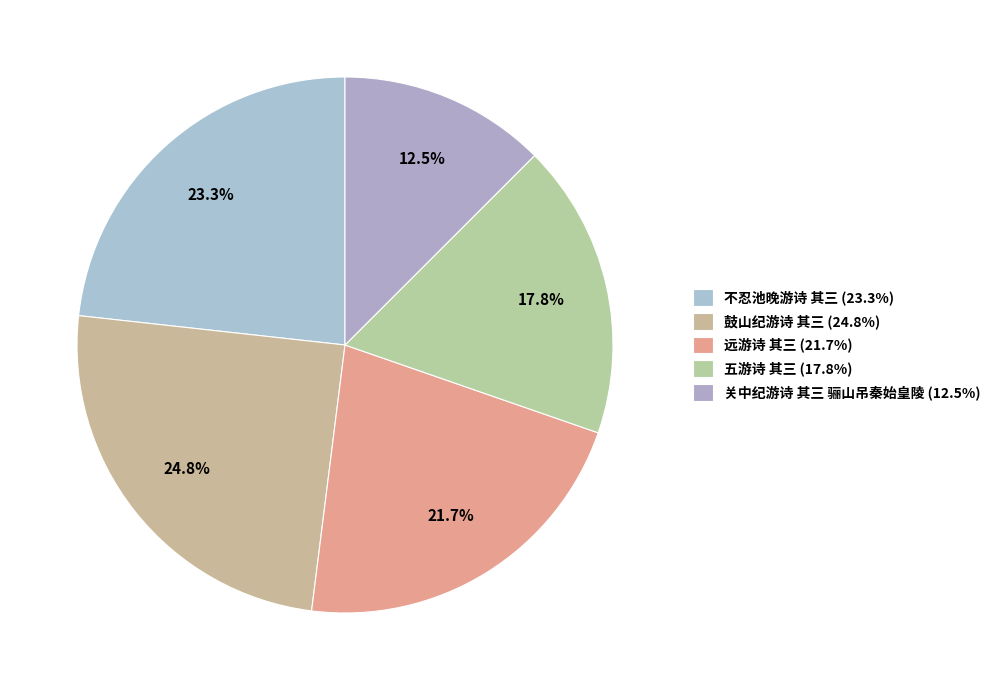

Combined, do 鼓山纪游诗 其三 and 远游诗 其三 account for over 50%?

No